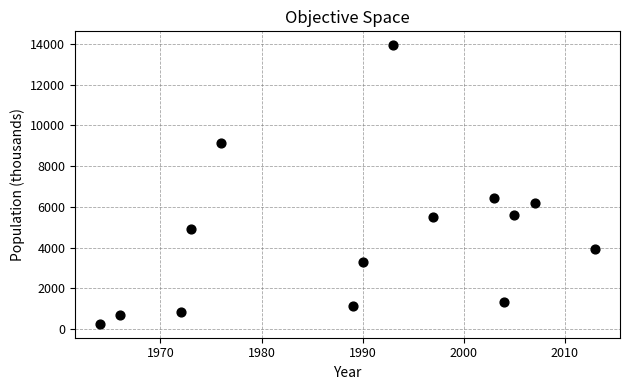

What is the range of X values (max minus min)?

49